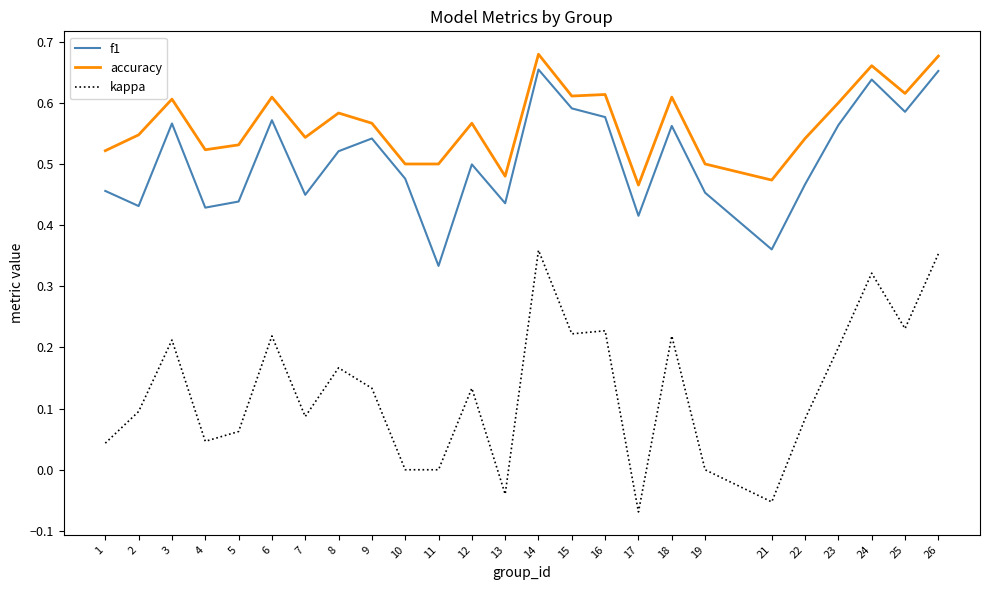

At how many categories does at least one series exceed 0?

25